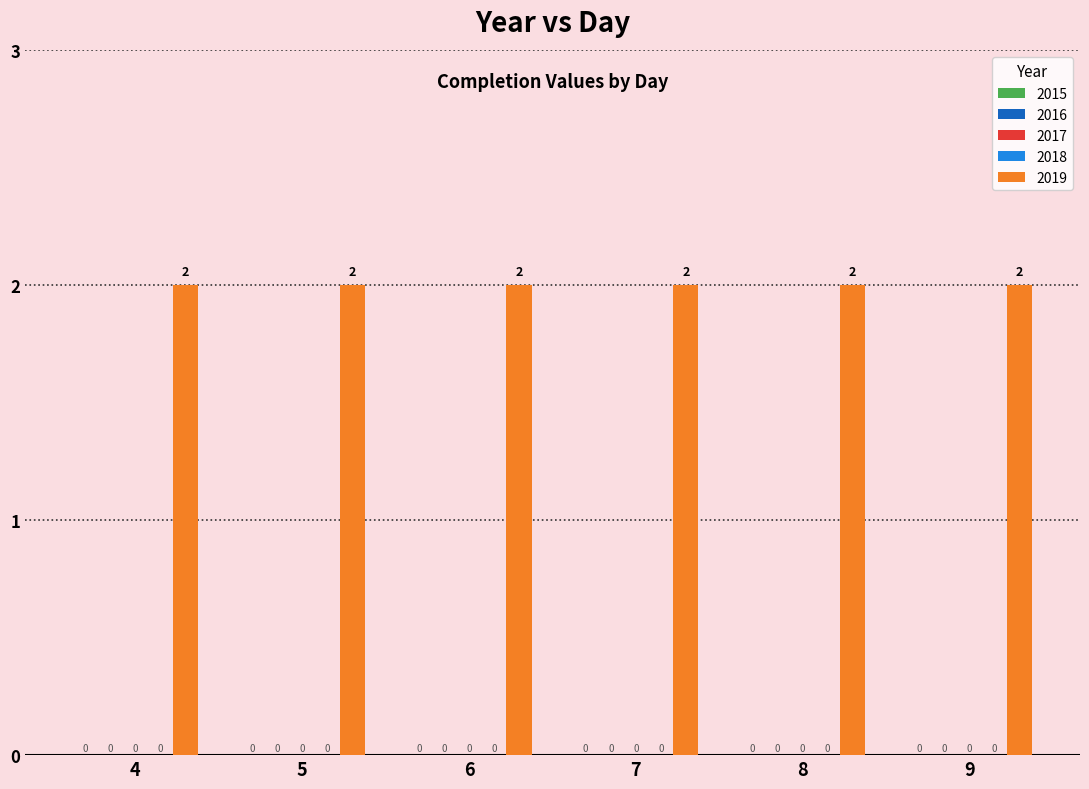

Rank the categories by 2015 value from lowest to highest.

4, 5, 6, 7, 8, 9